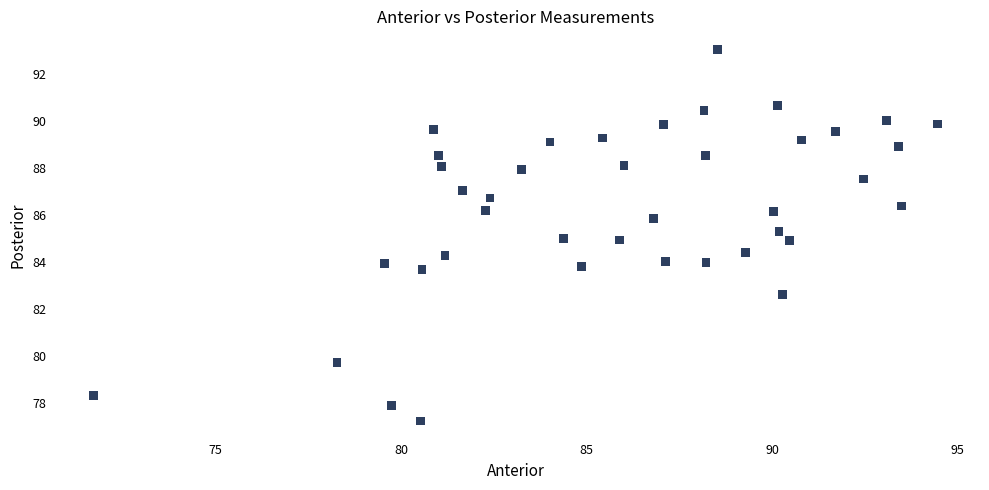

What is the range of Y values (max minus min)?

15.8